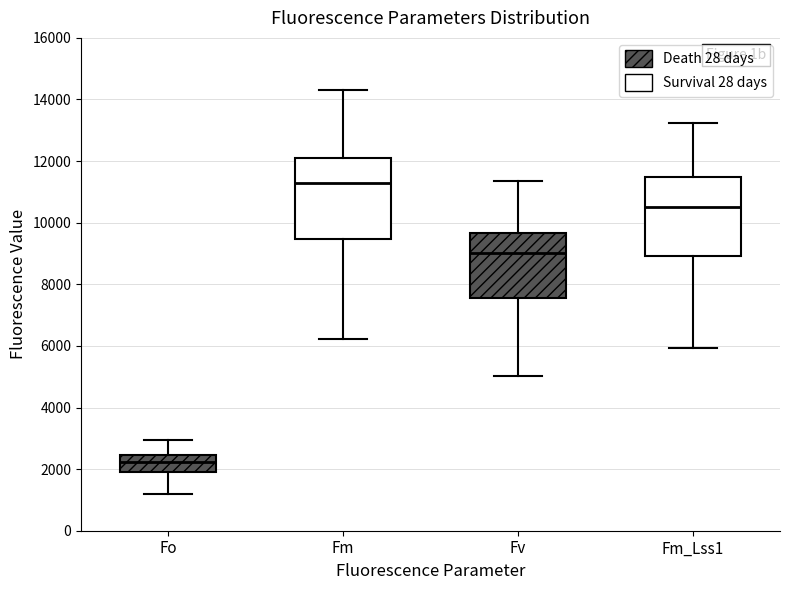

Reading left to right, read every box against the y-axis: the position of its median line, the range the box covers, and the ends of its whiskers. The values are not printed on the chart, so give them approximately, as read against the axis.

Fo: median 2200, box 1800 to 2400, whiskers 1200 to 3000
Fm: median 11200, box 9400 to 12000, whiskers 6200 to 14400
Fv: median 9000, box 7600 to 9600, whiskers 5000 to 11400
Fm_Lss1: median 10600, box 9000 to 11400, whiskers 6000 to 13200